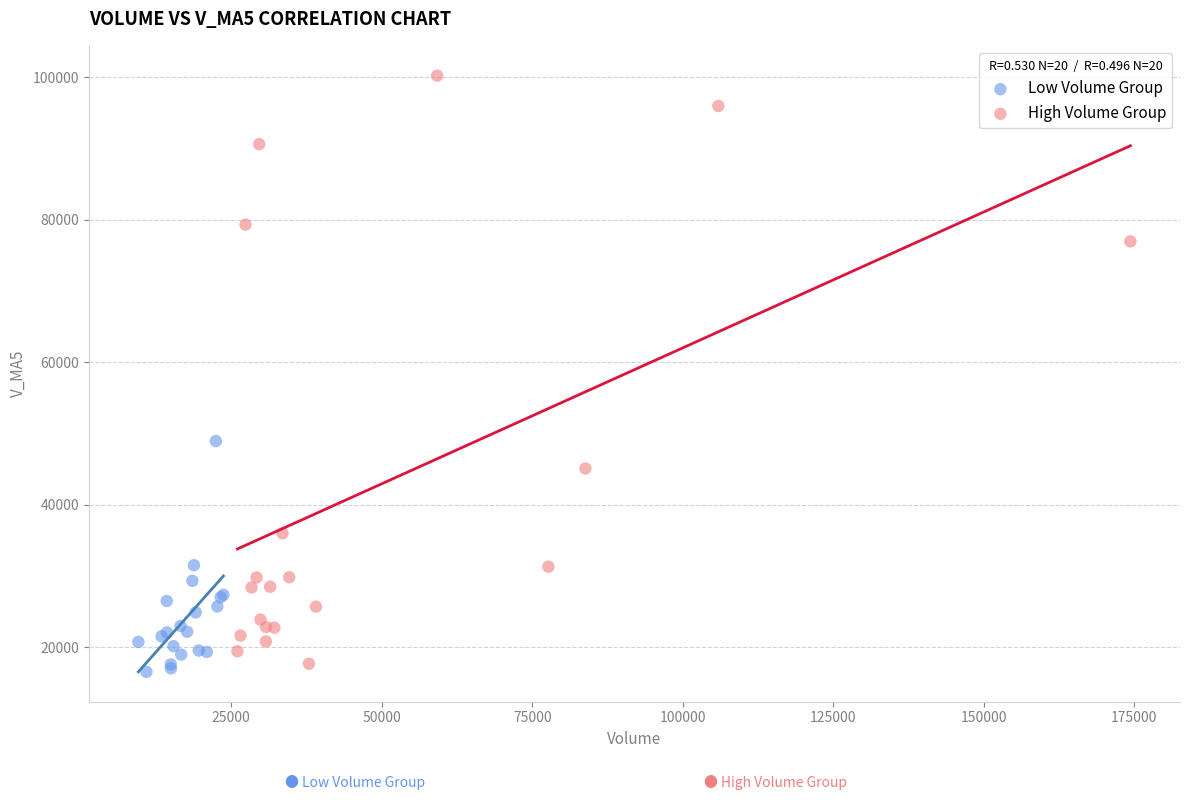

Which series has the widest spread of Y values?

High Volume Group